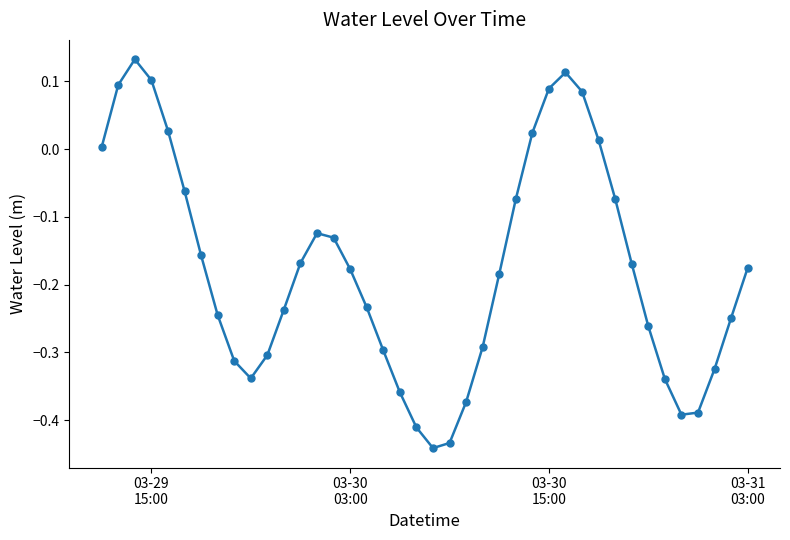

How many interior local valleys (lower than both neighbors) does the data have?

3